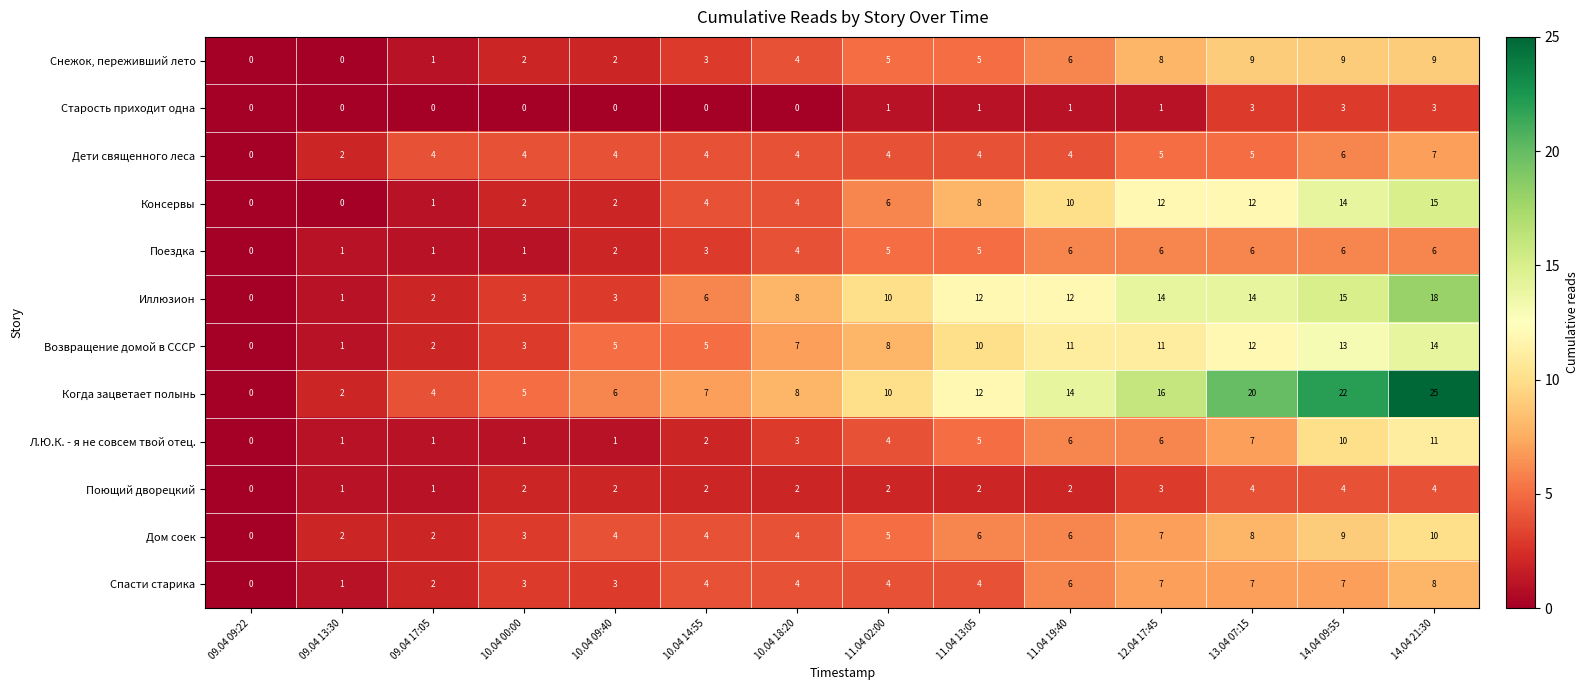

At which label is Консервы closest to 7?

11.04 02:00